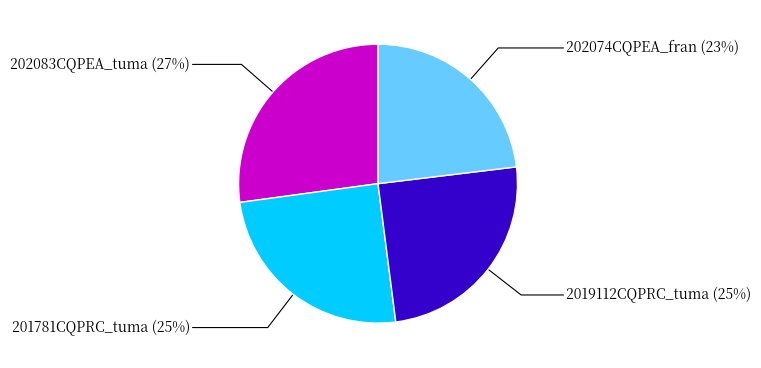

To the nearest percent, what portion does 2019112CQPRC_tuma represent?

25%